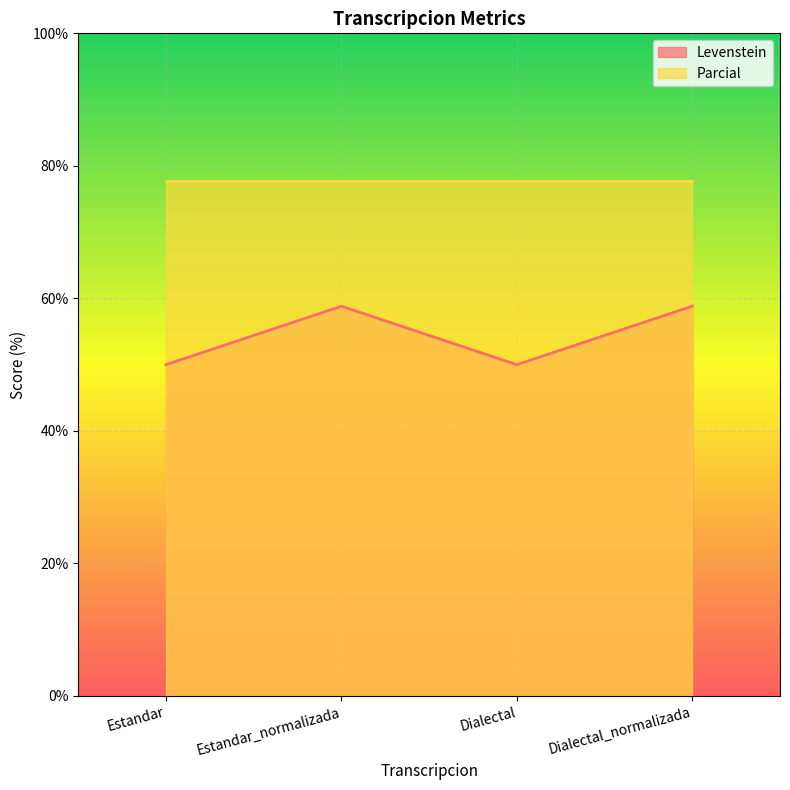

How many lines are shown in the chart?

2